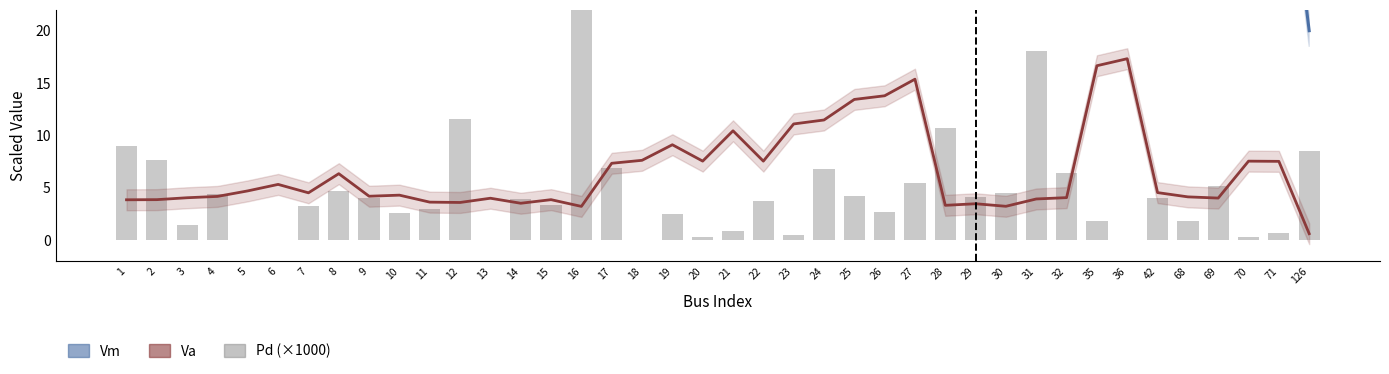

Reading left to right, list all the values displayed in this chart.

Vm: 1=31.0	2=31.0	3=31.6	4=32.1	5=33.8	6=35.9	7=33.2	8=39.4	9=32.1	10=32.5	11=30.2	12=30.1	13=31.5	14=29.8	15=31.0	16=28.8	17=42.8	18=43.8	19=48.9	20=43.6	21=53.5	22=43.5	23=55.8	24=57.1	25=64.0	26=65.2	27=70.7	28=29.2	29=29.7	30=28.9	31=31.2	32=31.7	35=75.3	36=77.7	42=33.3	68=31.9	69=31.5	70=43.5	71=43.5	126=20.0
Va (shifted): 1=3.9	2=3.9	3=4.1	4=4.2	5=4.7	6=5.3	7=4.5	8=6.4	9=4.2	10=4.3	11=3.6	12=3.6	13=4.0	14=3.5	15=3.9	16=3.2	17=7.3	18=7.6	19=9.1	20=7.6	21=10.4	22=7.6	23=11.1	24=11.5	25=13.4	26=13.8	27=15.4	28=3.3	29=3.5	30=3.2	31=3.9	32=4.1	35=16.7	36=17.3	42=4.5	68=4.1	69=4.0	70=7.5	71=7.5	126=0.6
Pd (×1000 p.u.): 1=9.0	2=7.7	3=1.4	4=4.5	5=0.0	6=0.0	7=3.3	8=4.7	9=4.1	10=2.6	11=3.0	12=11.5	13=0.0	14=3.9	15=3.3	16=22.8	17=6.9	18=0.0	19=2.5	20=0.3	21=0.8	22=3.7	23=0.5	24=6.8	25=4.2	26=2.7	27=5.5	28=10.7	29=4.1	30=4.5	31=18.1	32=6.4	35=1.8	36=0.0	42=4.0	68=1.8	69=5.2	70=0.3	71=0.6	126=8.5